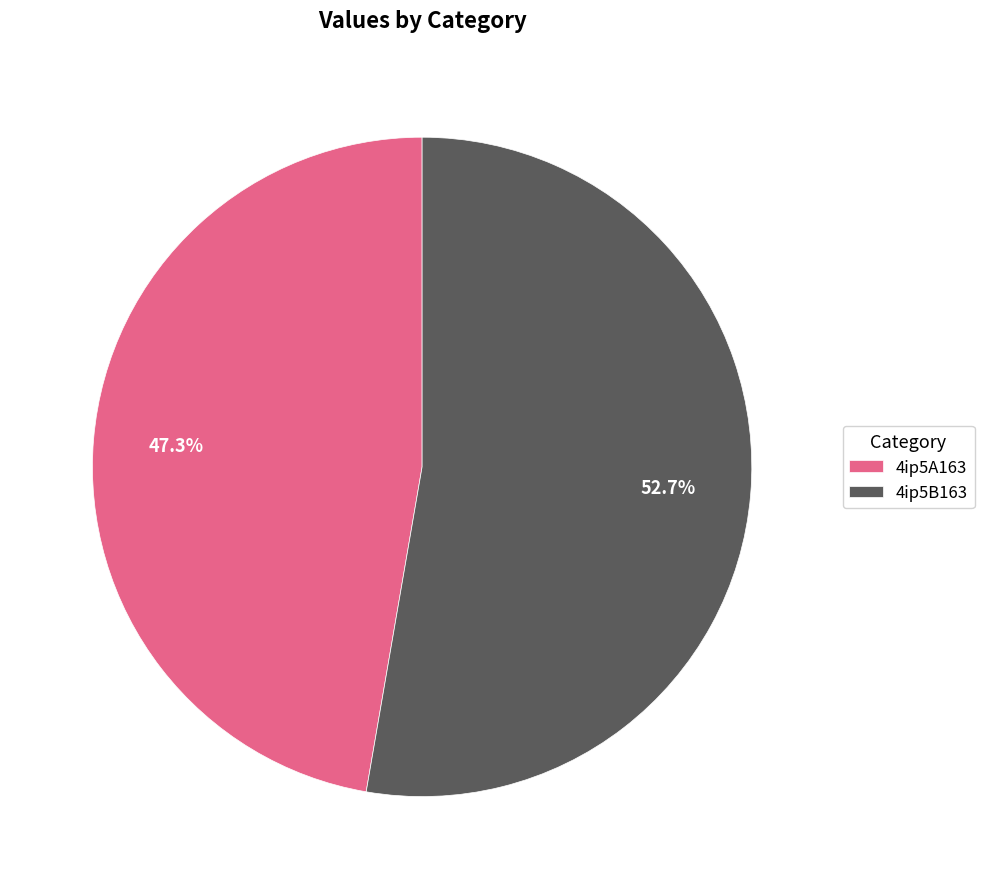

True or false: 4ip5A163 accounts for 47% of the total.

True